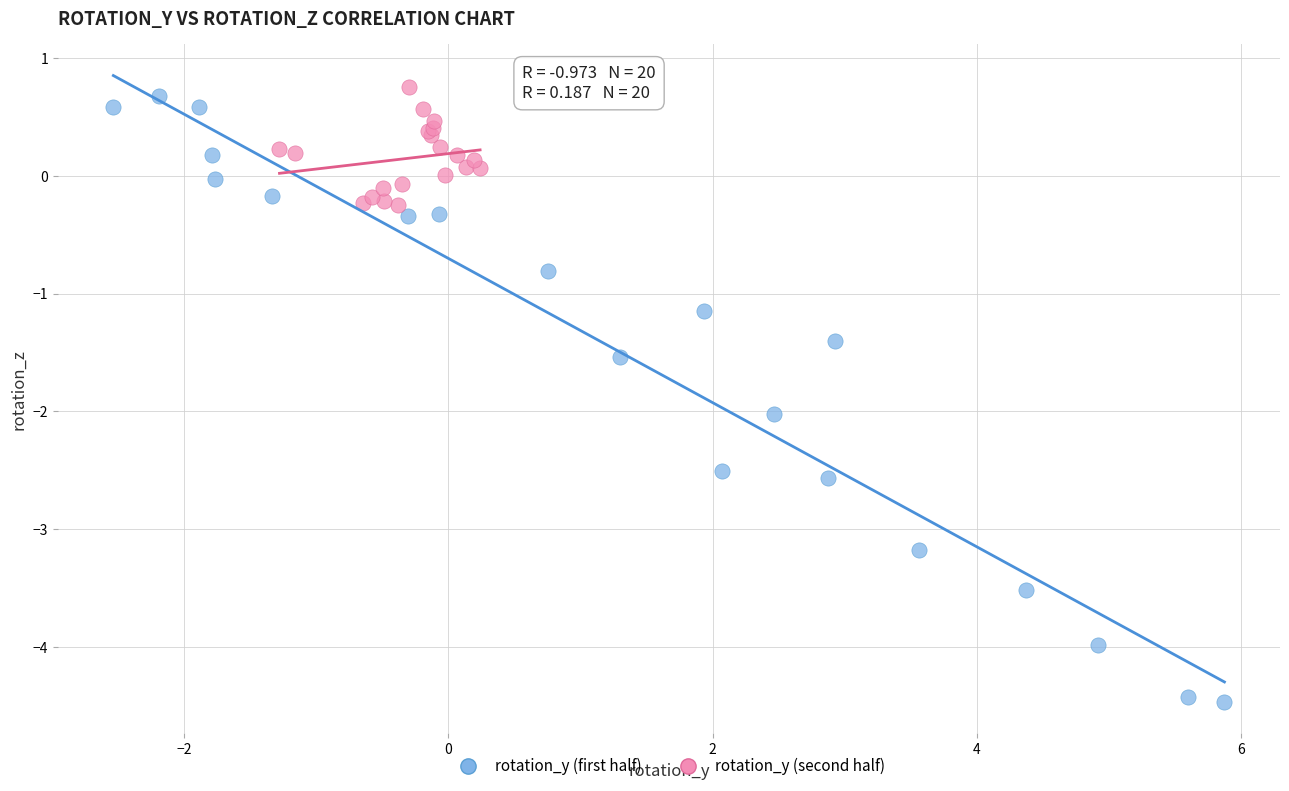

Which series has the largest Y range (max minus min)?

rotation_y (first half)